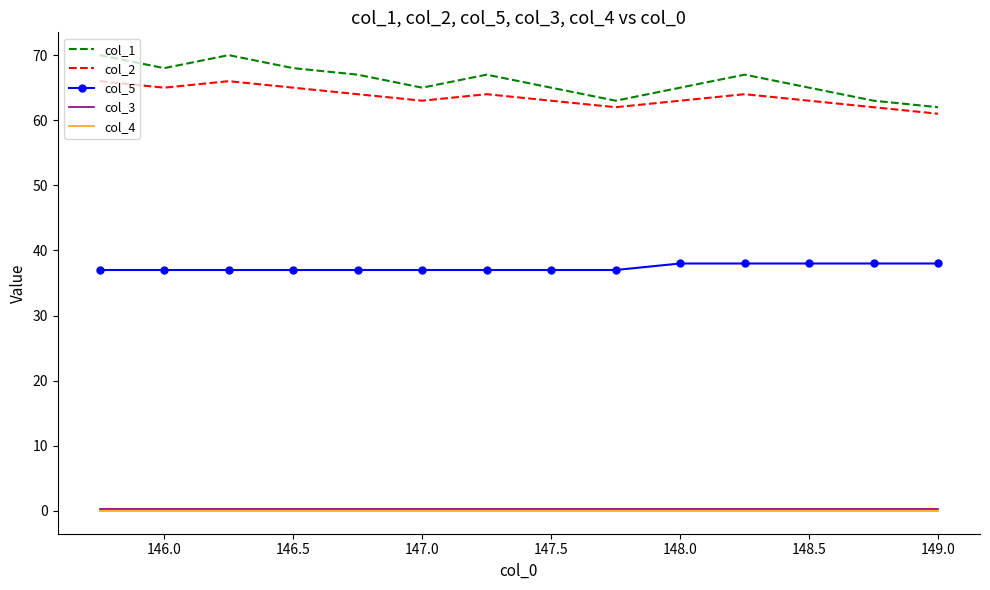

True or false: col_3 and col_4 cross at least once.

False